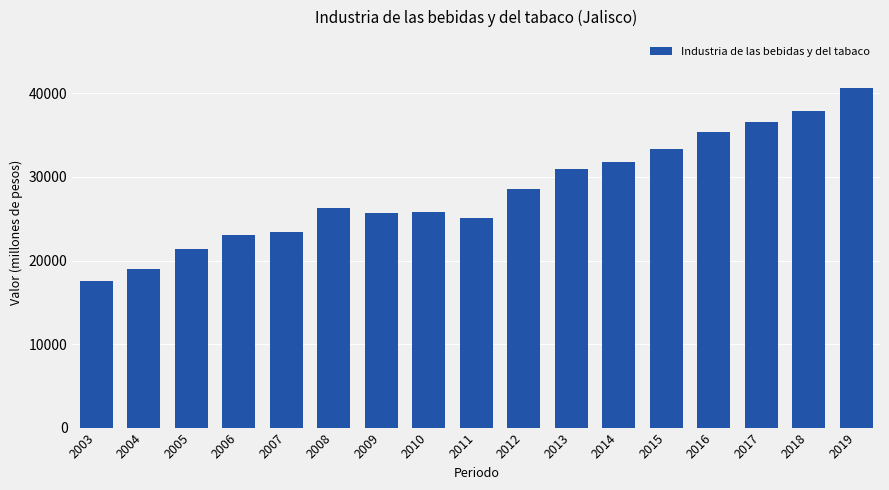

The chart shows a value of 25628.1 at 2009. True or false?

True